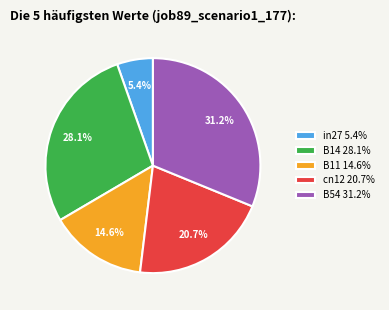

To the nearest percent, what is the difference between the largest and smallest slice percentages?

26%